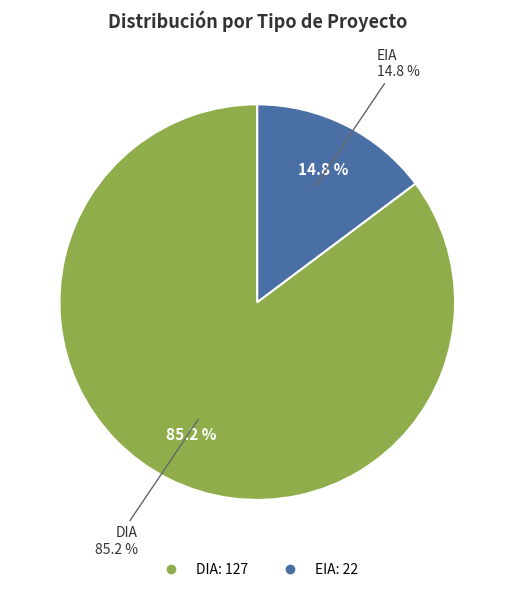

Is it true that EIA is 15% of the pie?

True